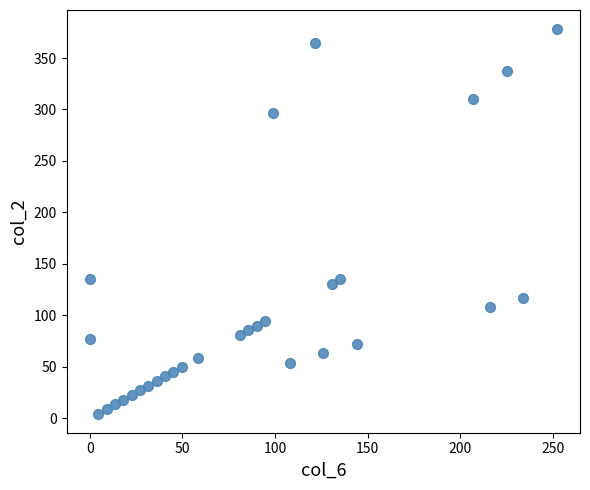

What is the range of Y values (max minus min)?

373.5